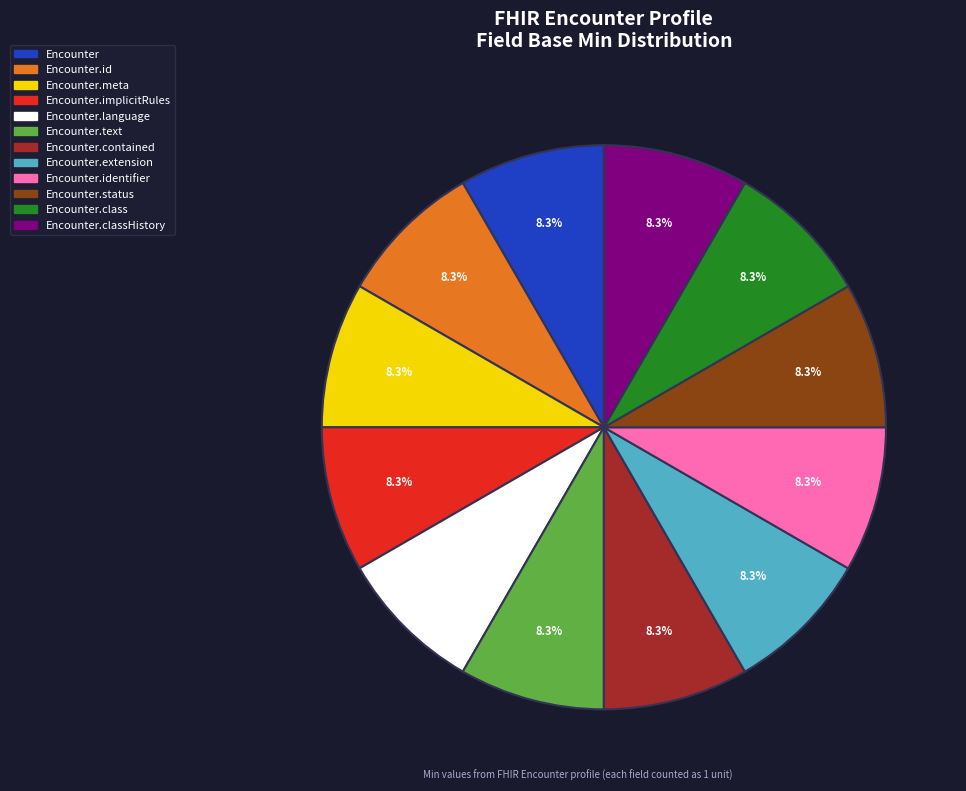

Does any single category account for the majority?

No